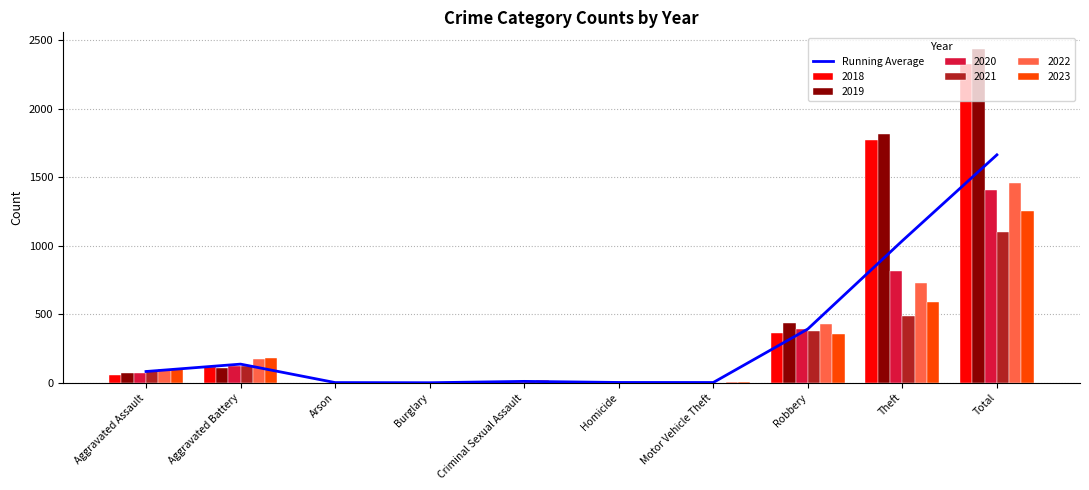

What is the change in value from Robbery to Theft?

+644.2